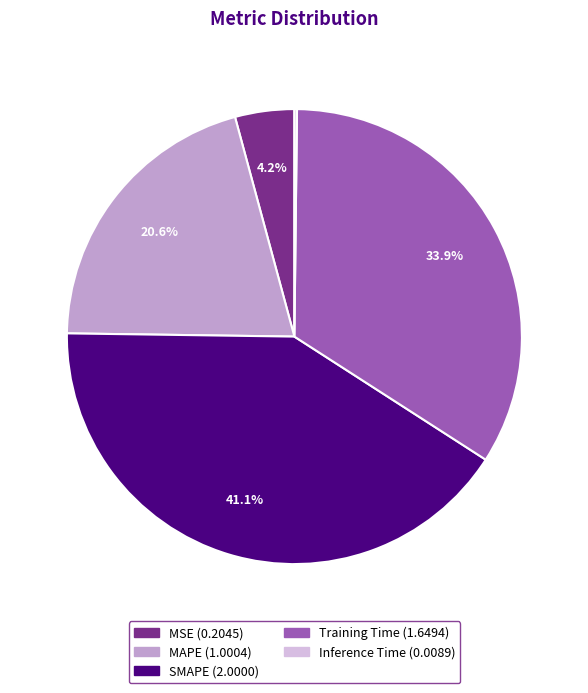

Between Training Time and SMAPE, which is larger?

SMAPE